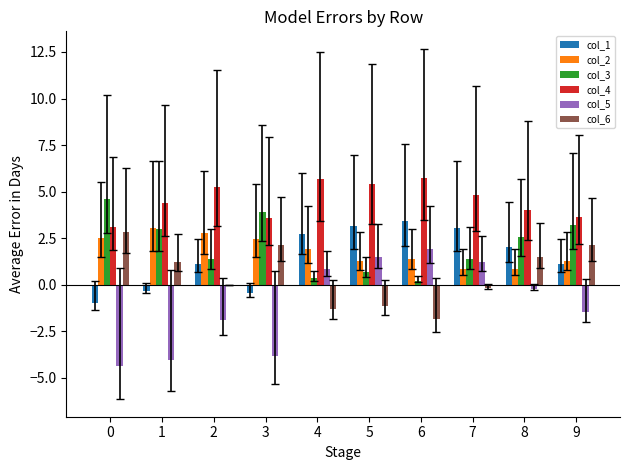

The value of col_3 at 3 is 3.9. True or false?

True